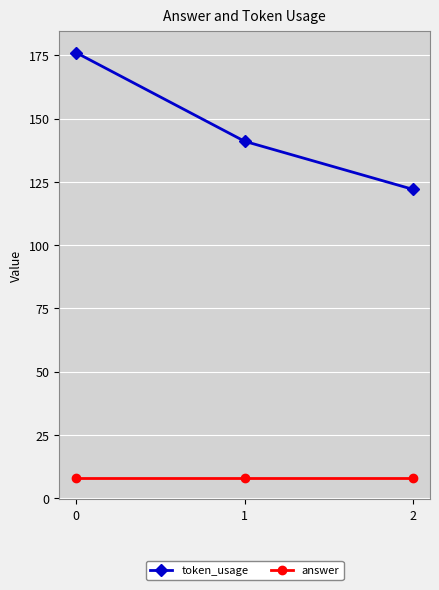

What is the difference between the maximum and minimum values in the token_usage series?

54